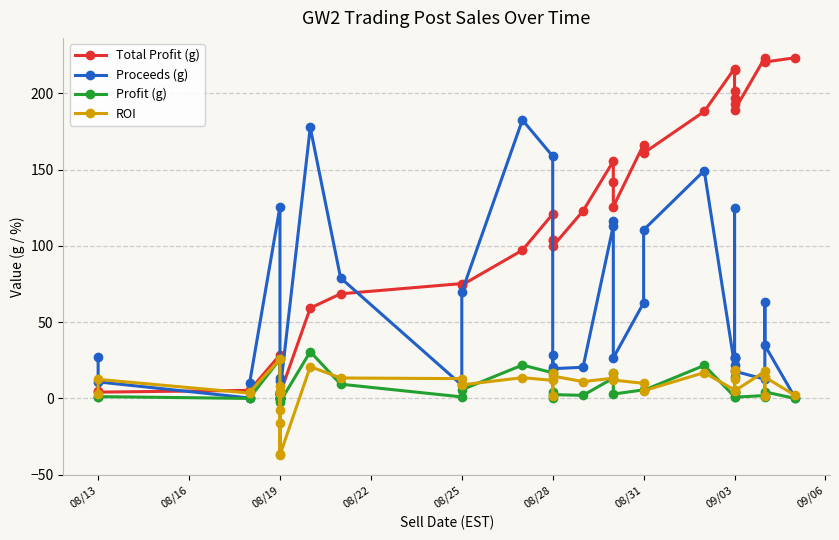

How many values in the ROI series are below 11?

19